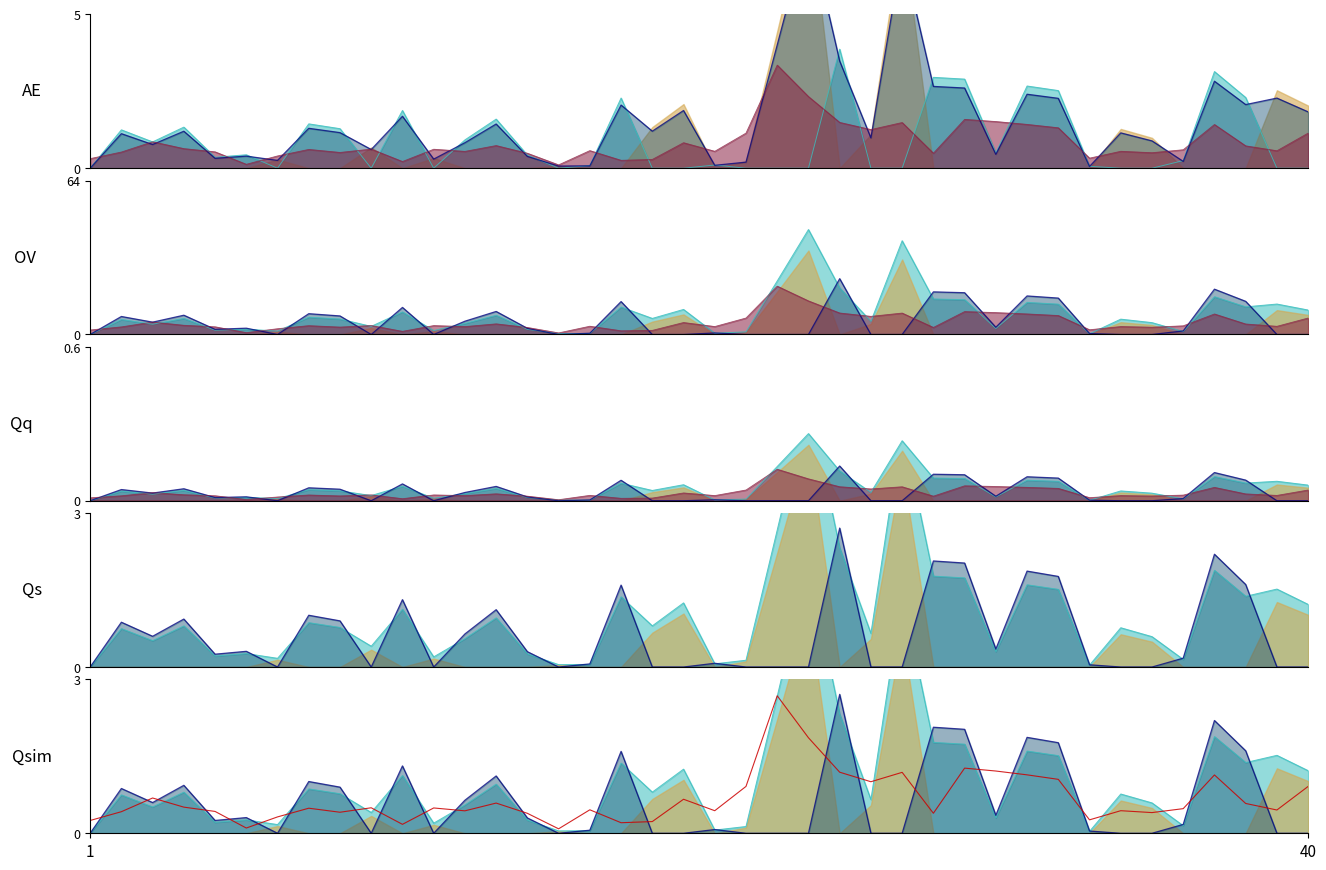

What is the difference between the values at 2 and 1?

0.4